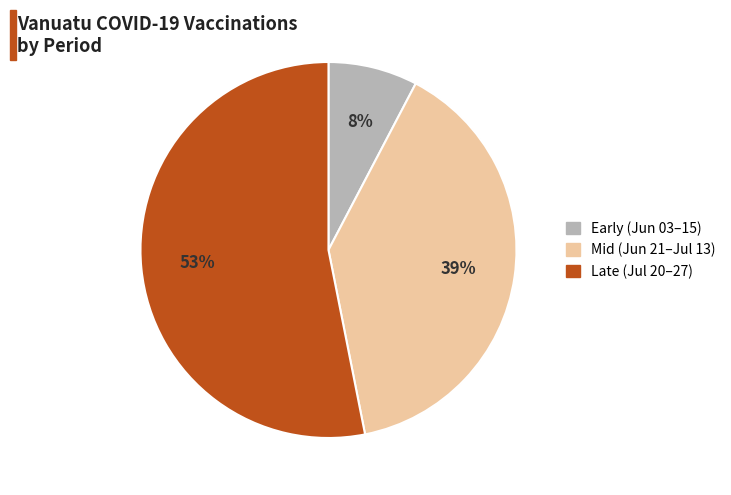

Does any single category account for the majority?

Yes